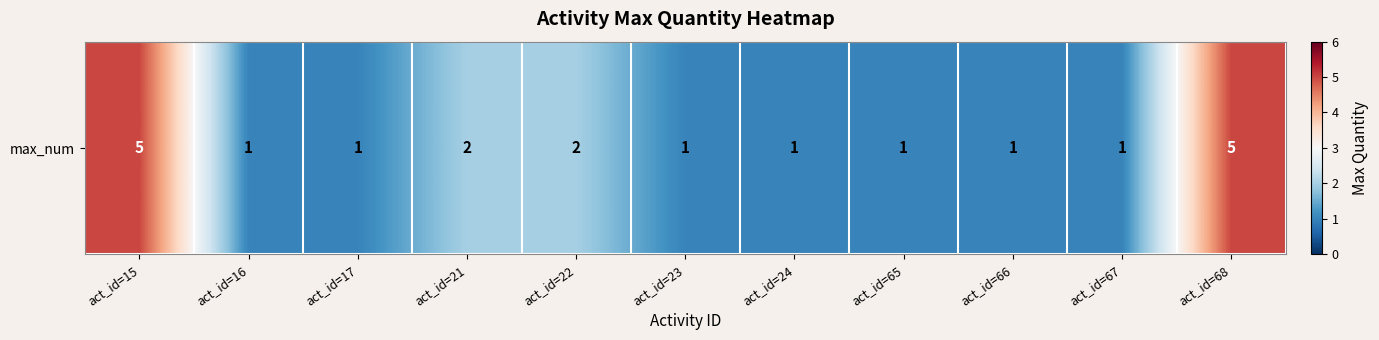

Is it true that the value at act_id=68 is 2?

False